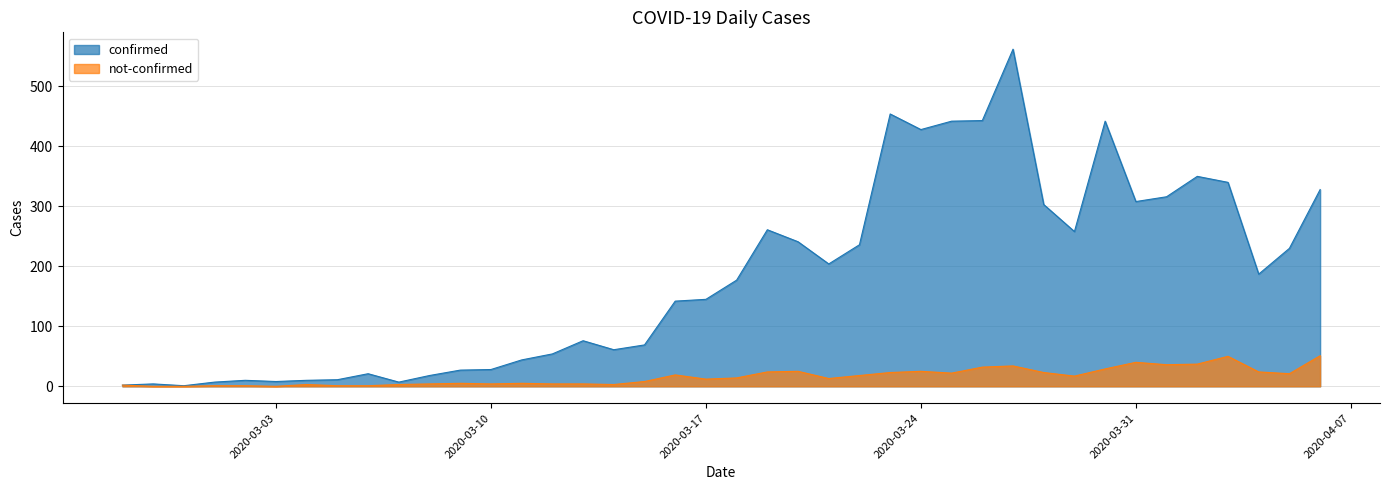

Where is the first local minimum for confirmed?

2020-02-29